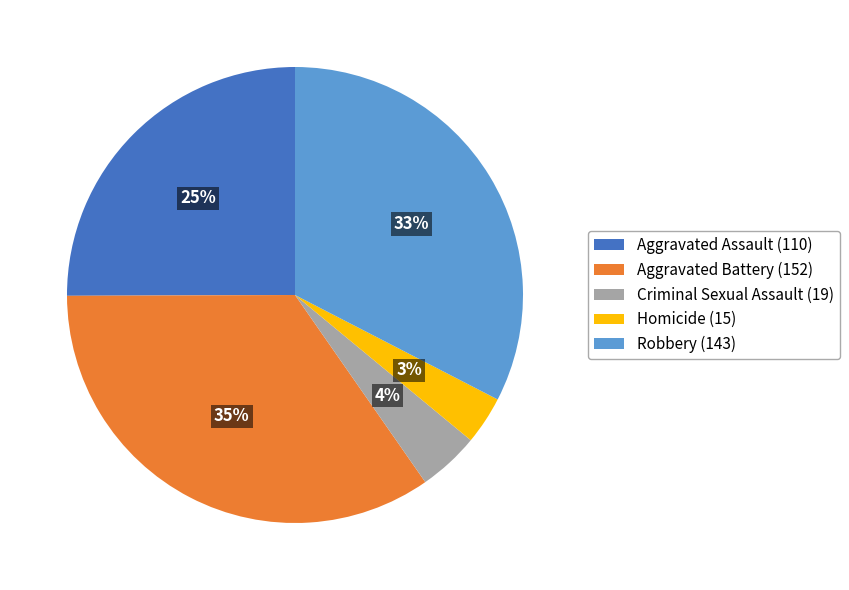

What is the ratio of the value at Criminal Sexual Assault to the value at Homicide?

1.3